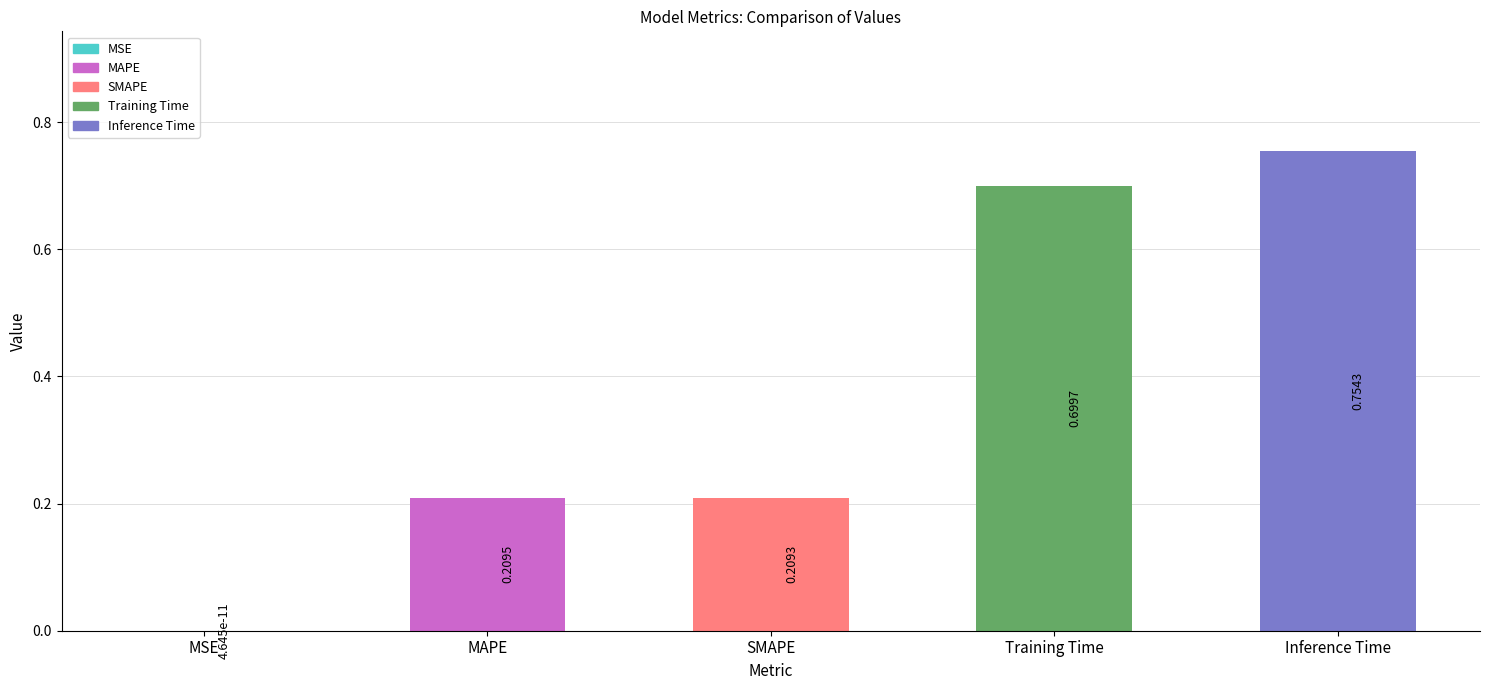

Where is the data nearest to the value 0?

MSE